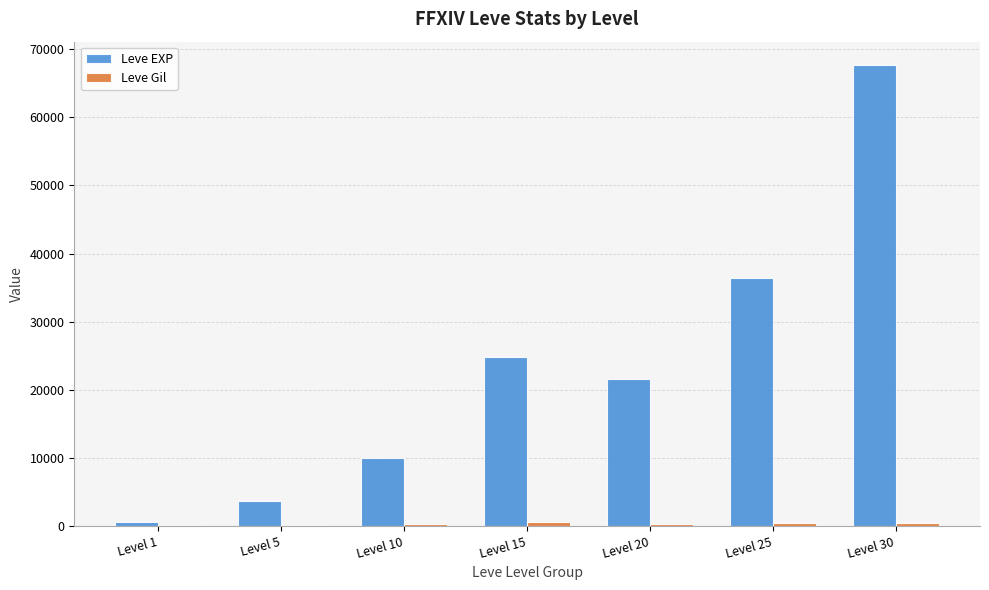

Between Level 10 and Level 20, which series saw the biggest shift?

Leve EXP